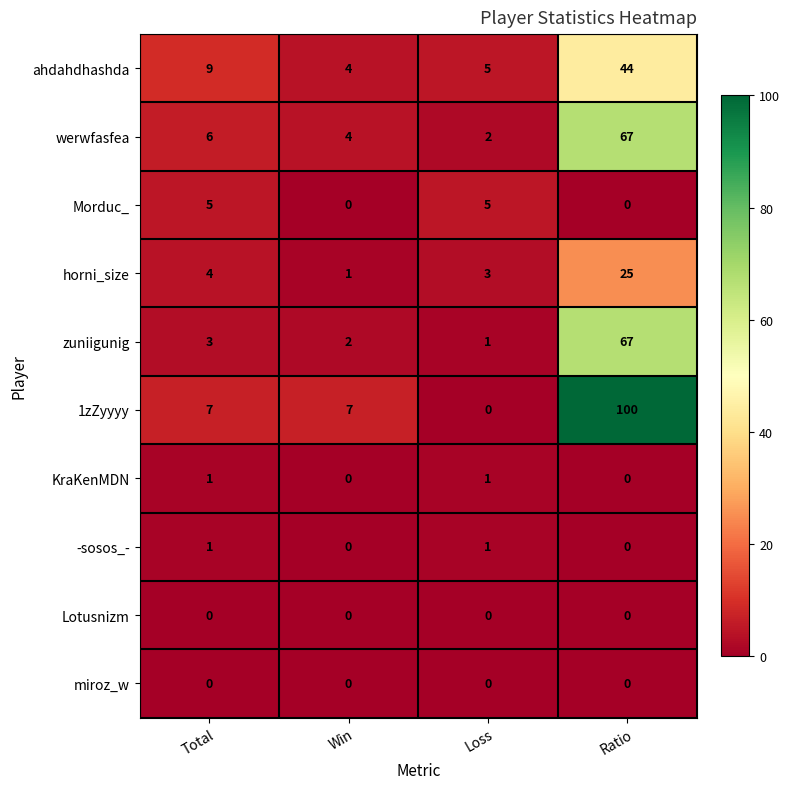

At how many categories does at least one series exceed 80?

1